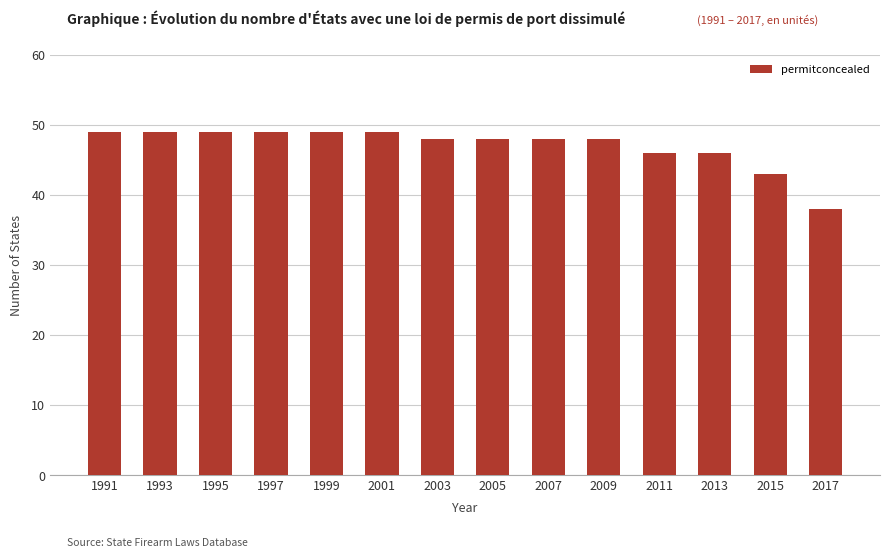

What is the average value?

47